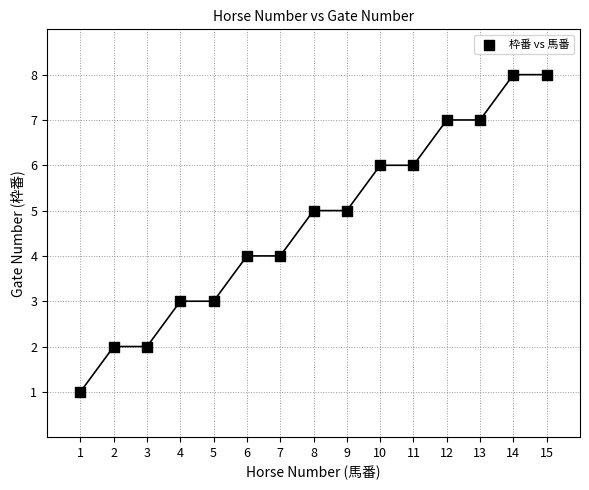

What is the range of X values (max minus min)?

14